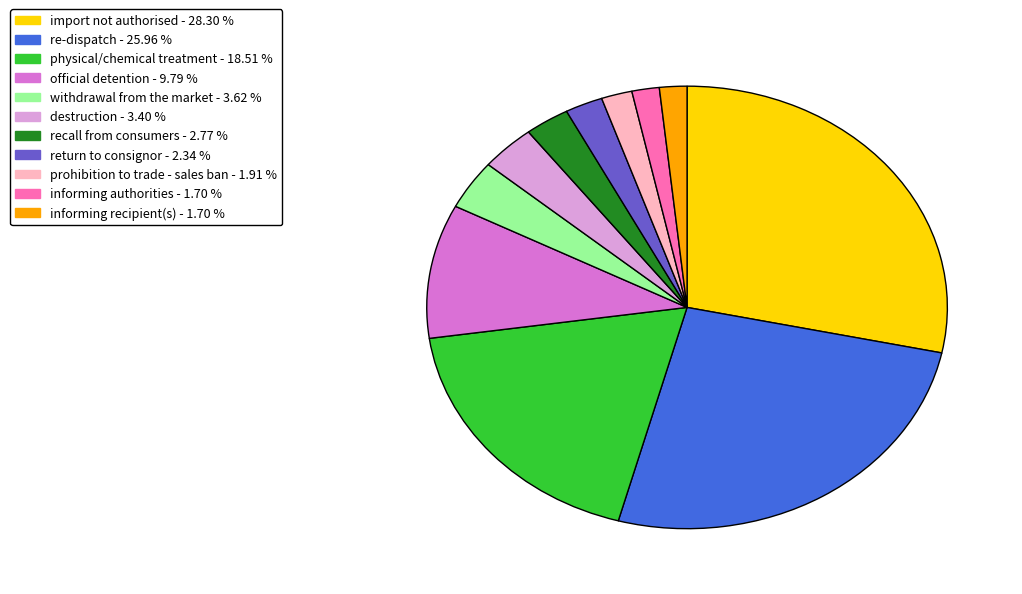

What is the largest slice in the pie chart?

import not authorised